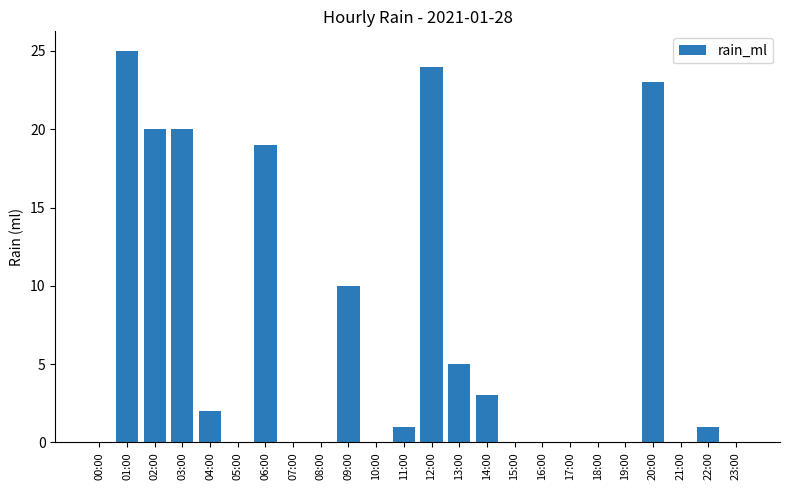

What is the ratio of the value at 20:00 to the value at 12:00?

1.0